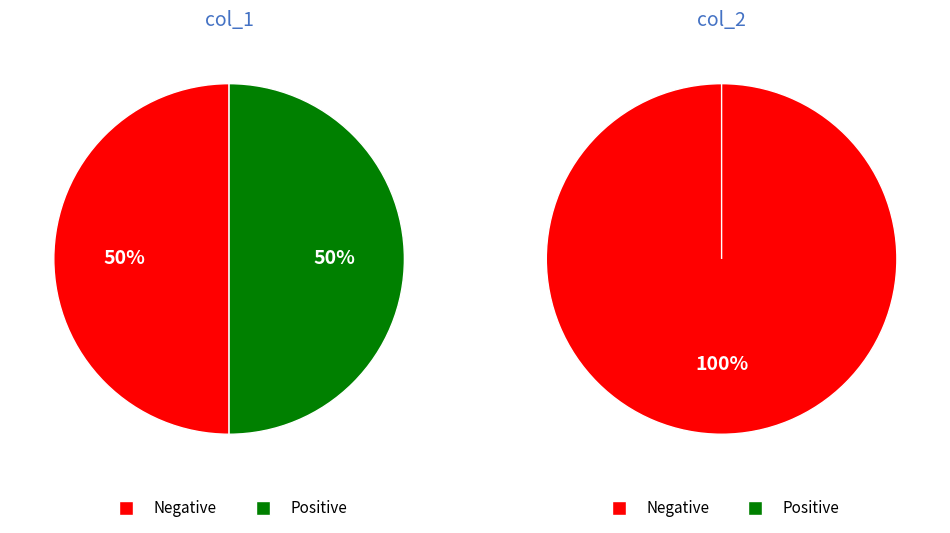

True or false: 1600971469 accounts for 7% of the total.

False